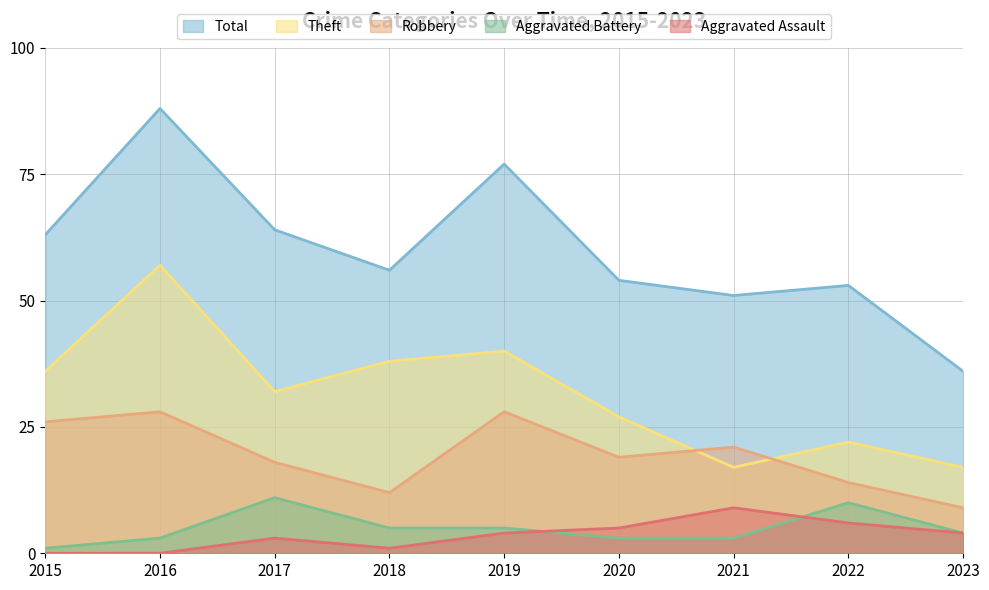

Is it true that Total equals 102 at 2015?

False